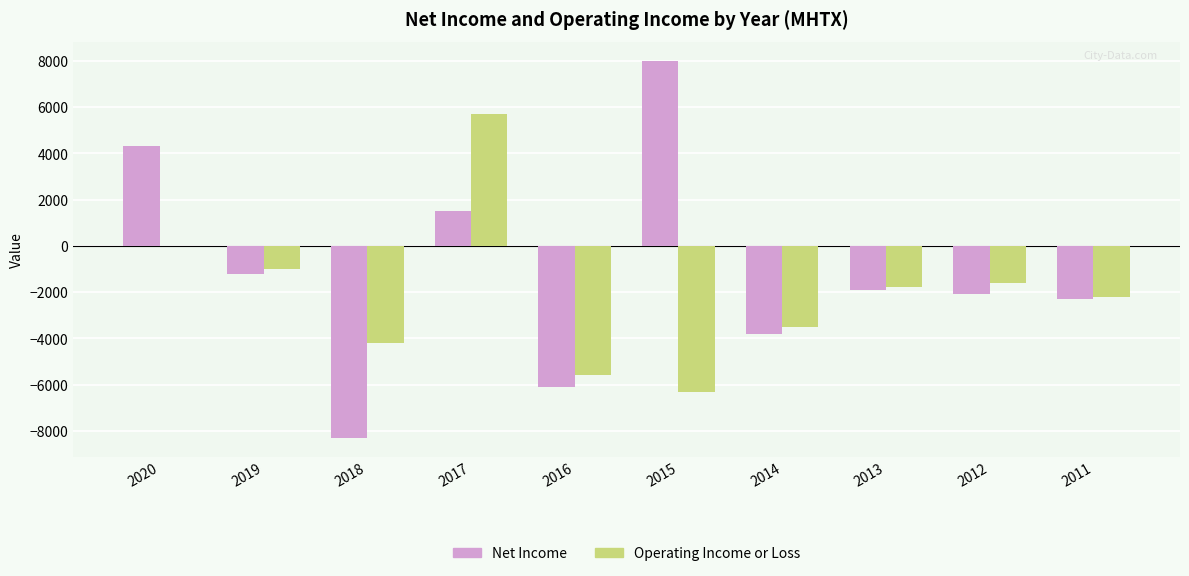

Which label corresponds to the largest value in the chart?

2015